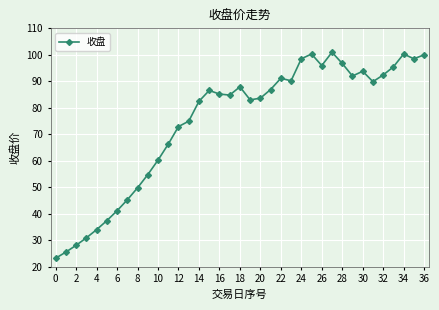

What is the difference between the maximum and minimum values?

77.7